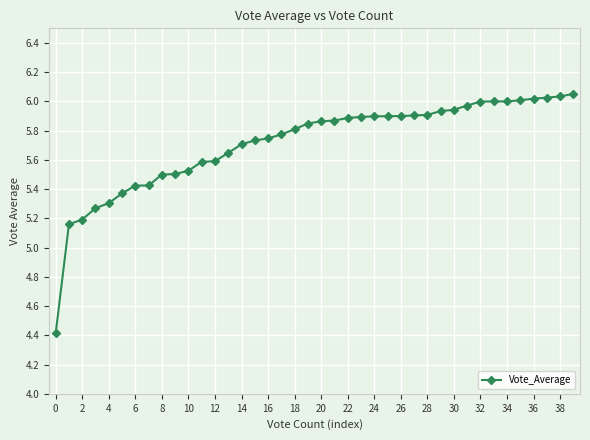

What is the smallest value displayed?

4.4